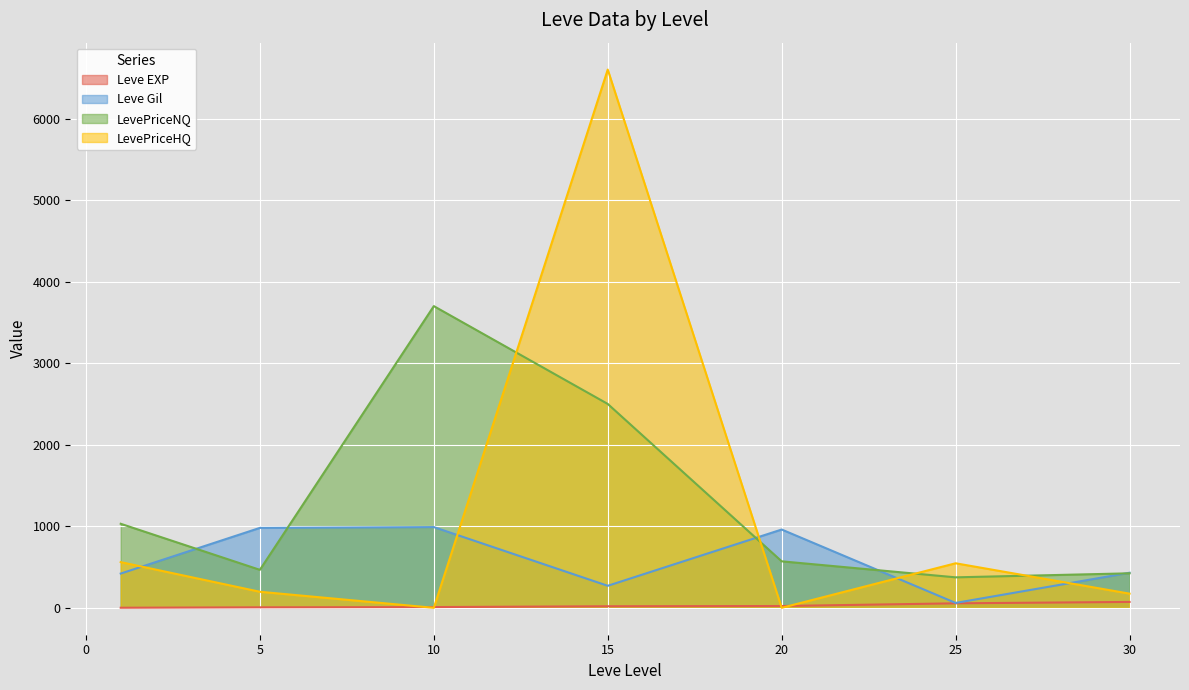

True or false: Leve EXP and Leve Gil intersect in this chart.

False